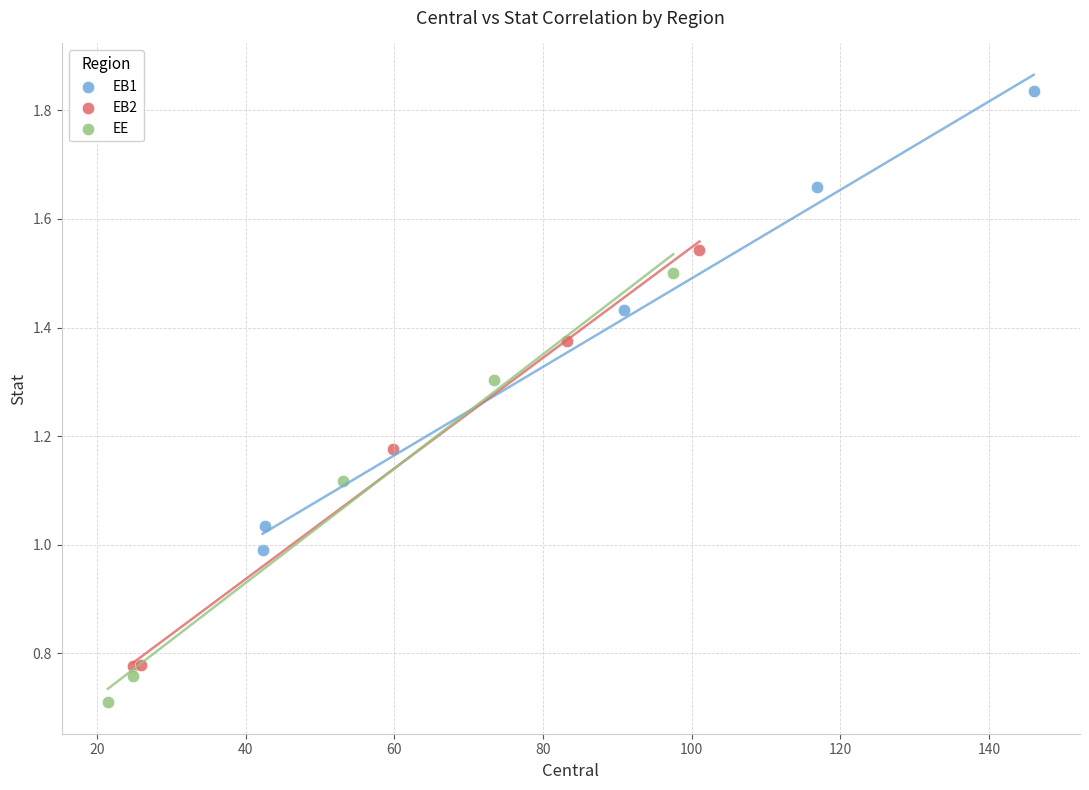

Which series has the widest spread of Y values?

EB1